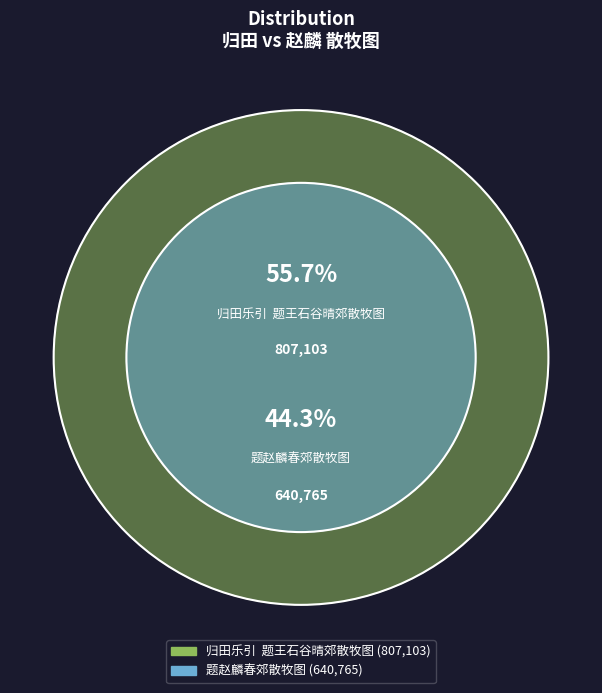

How many segments does this pie chart have?

2